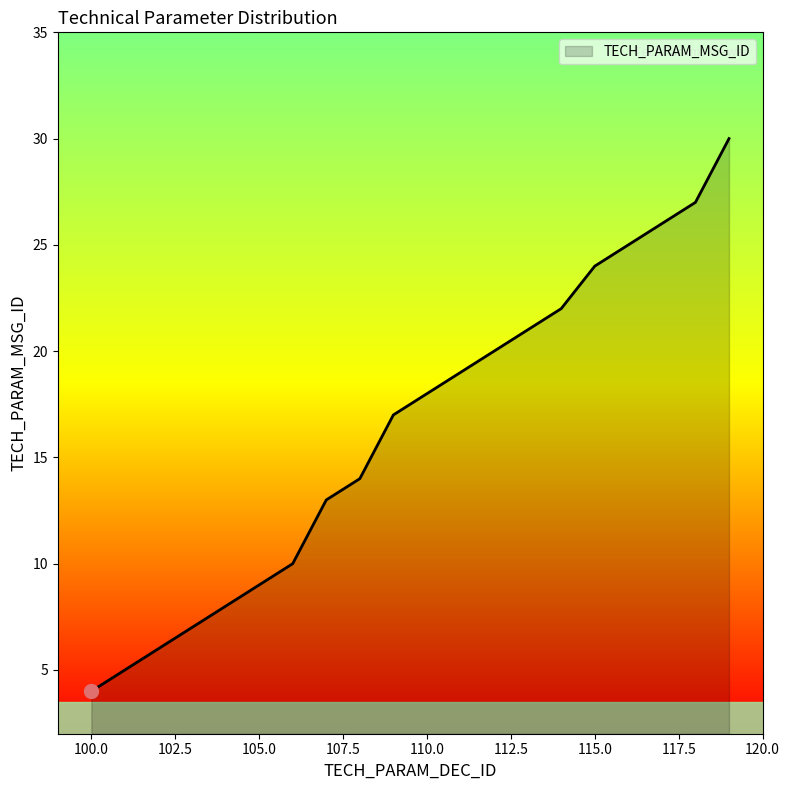

What is the smallest value displayed?

4